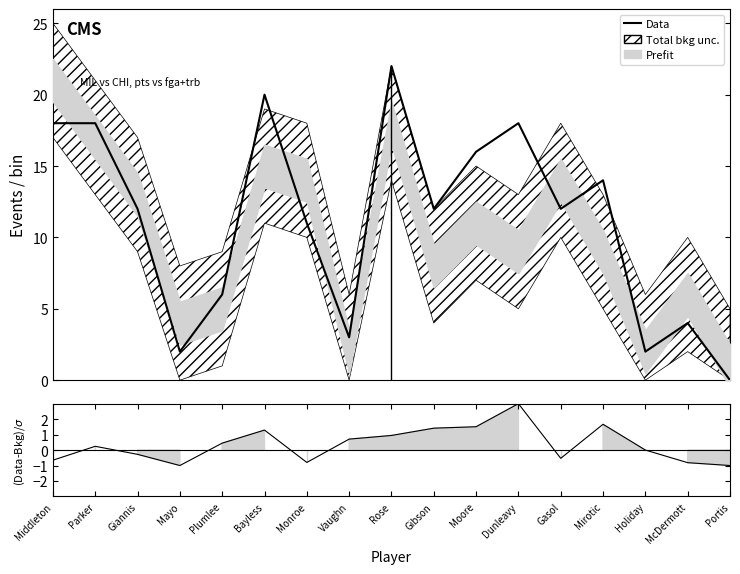

What position from the left is Bayless?

6